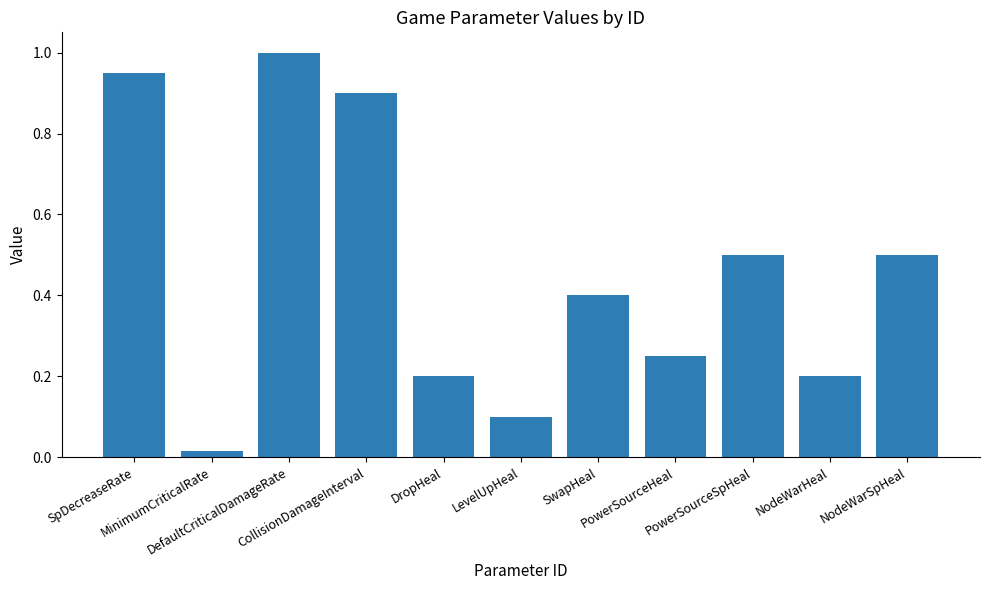

What is the sum of all values?

5.0